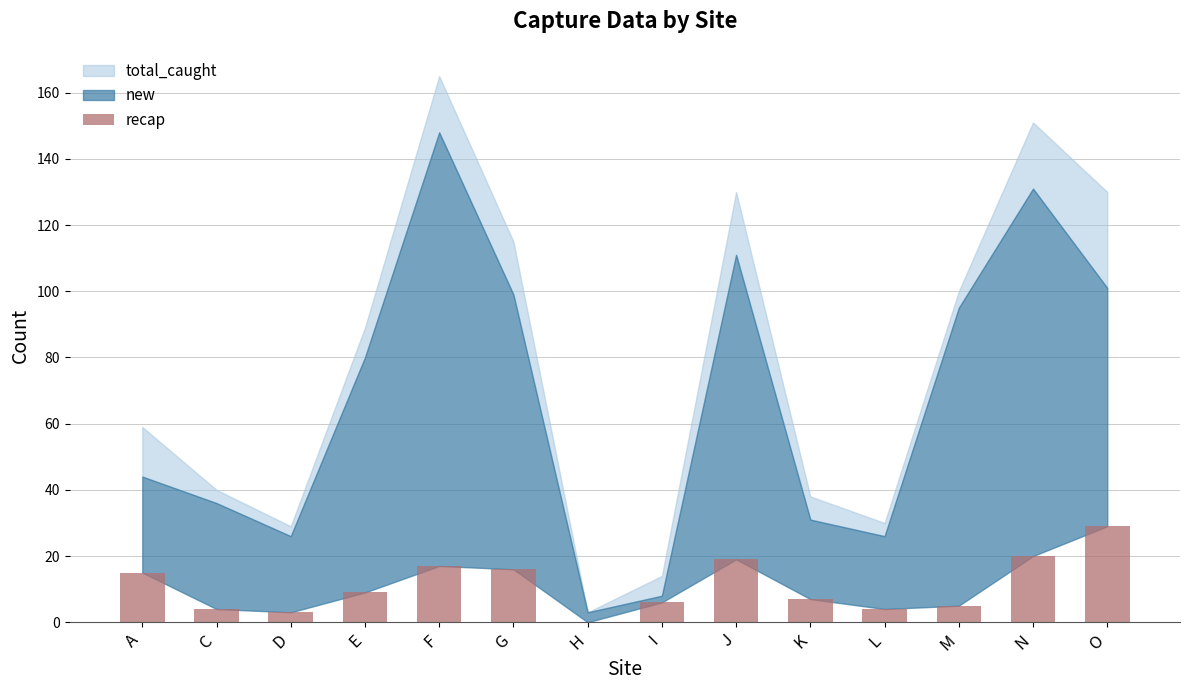

What is the sum of the values at C and J?

23